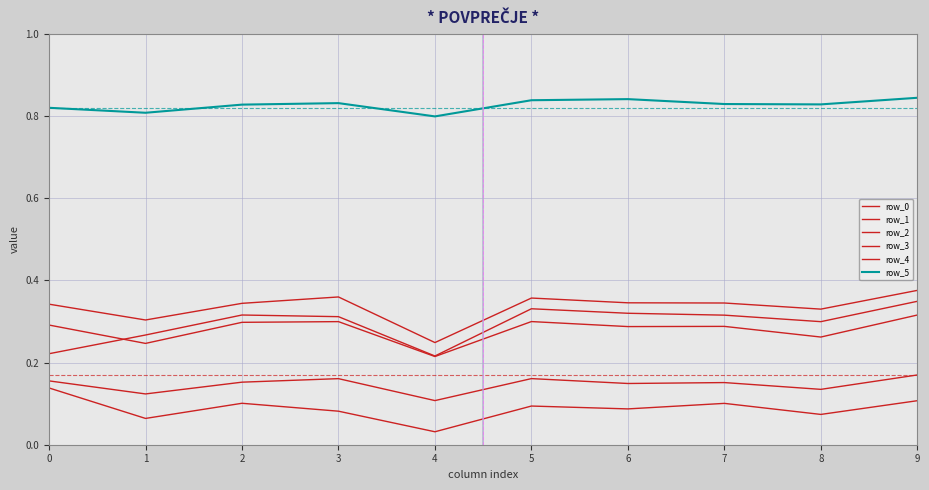

Does the chart have visible grid lines?

Yes